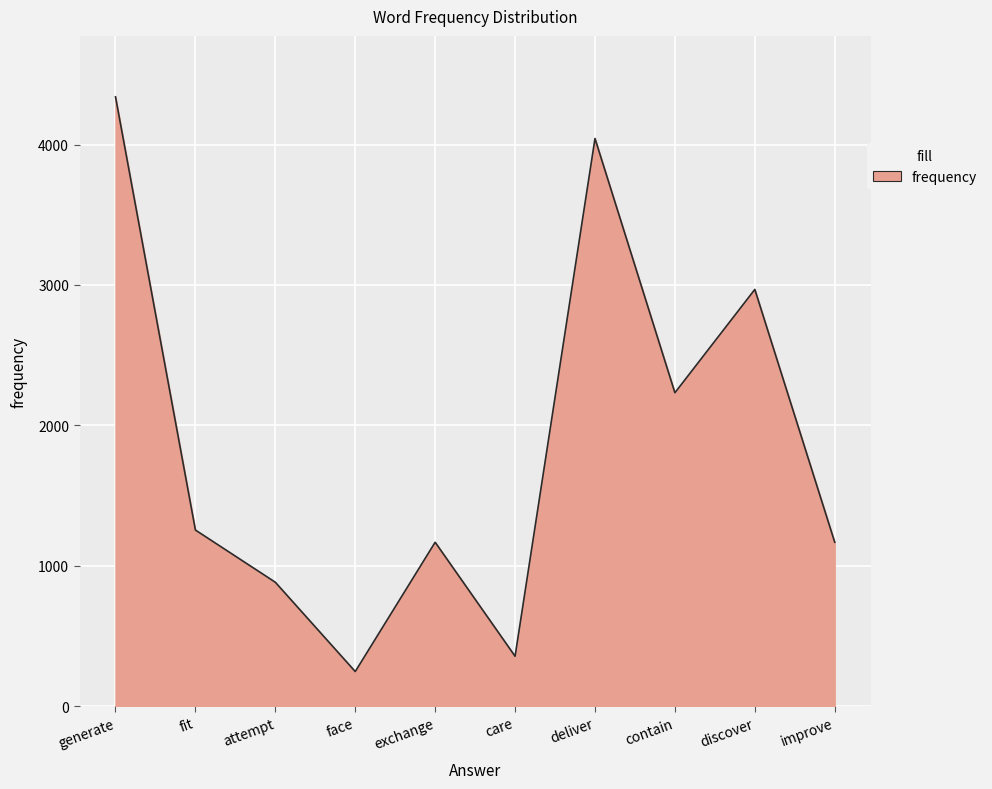

What is the difference between the maximum and second lowest values?

3985